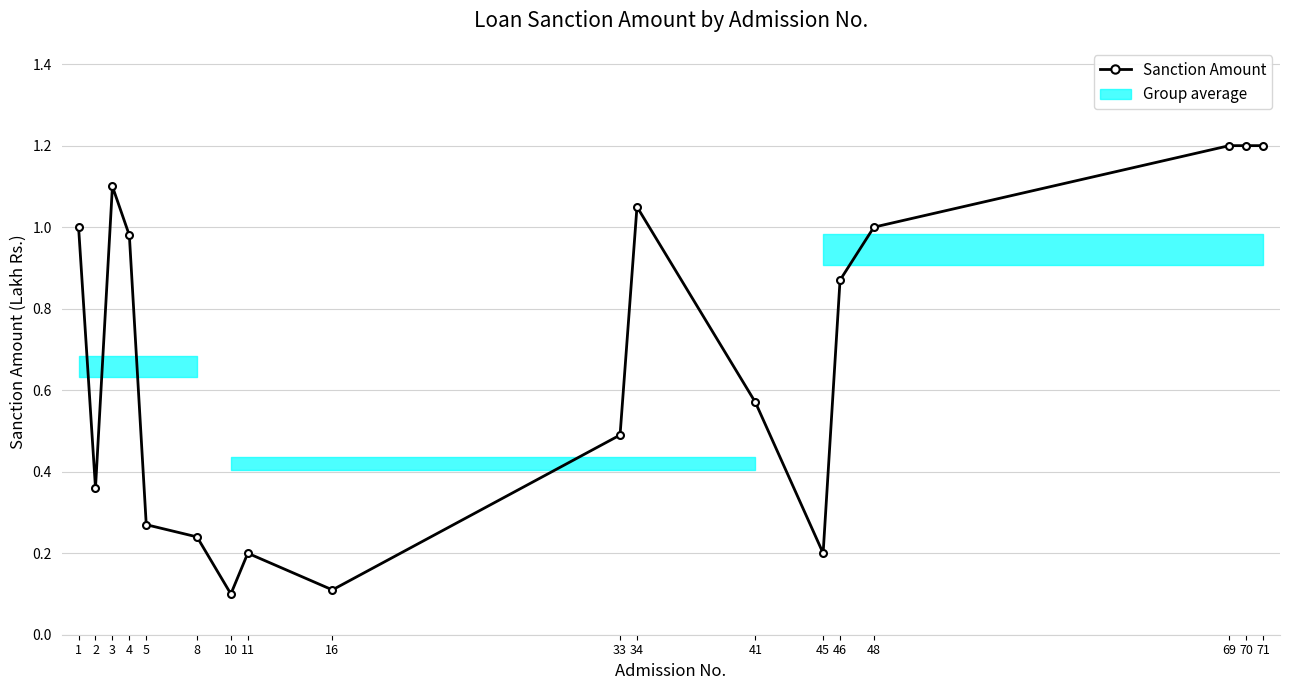

The chart shows a value of 1.0 at 1. True or false?

True